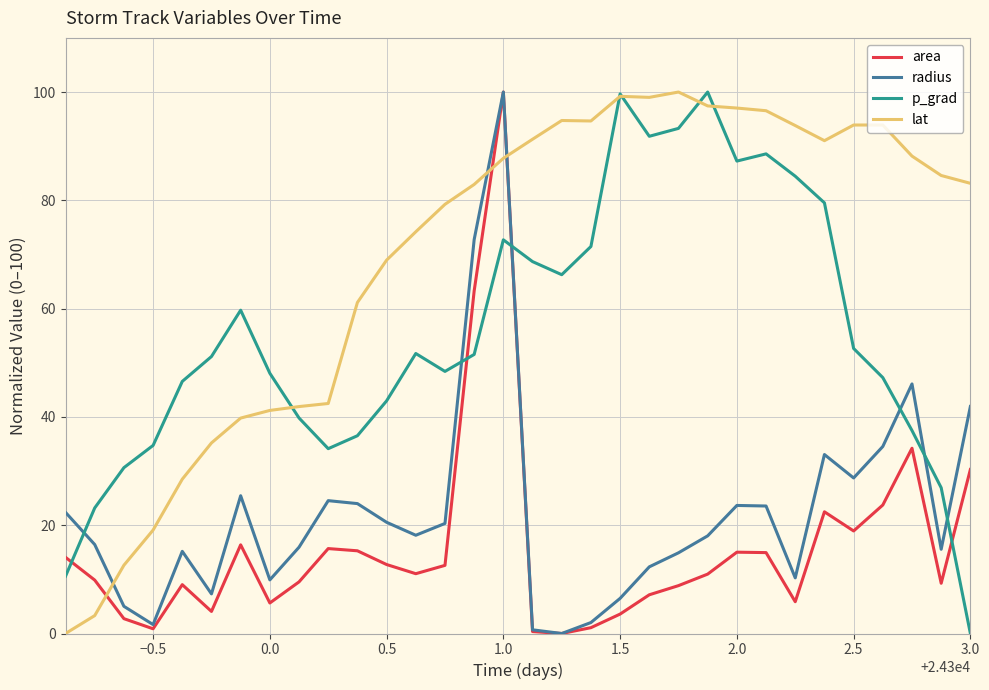

After their last crossing, which series has the higher values: area or lat?

lat